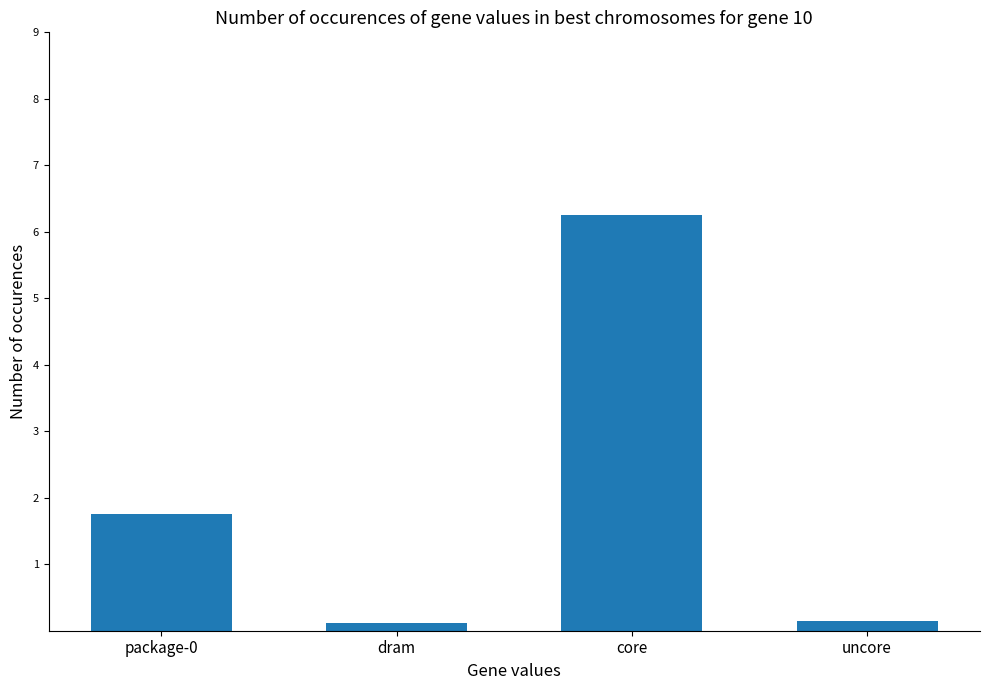

What is the approximate value at dram?

0.1